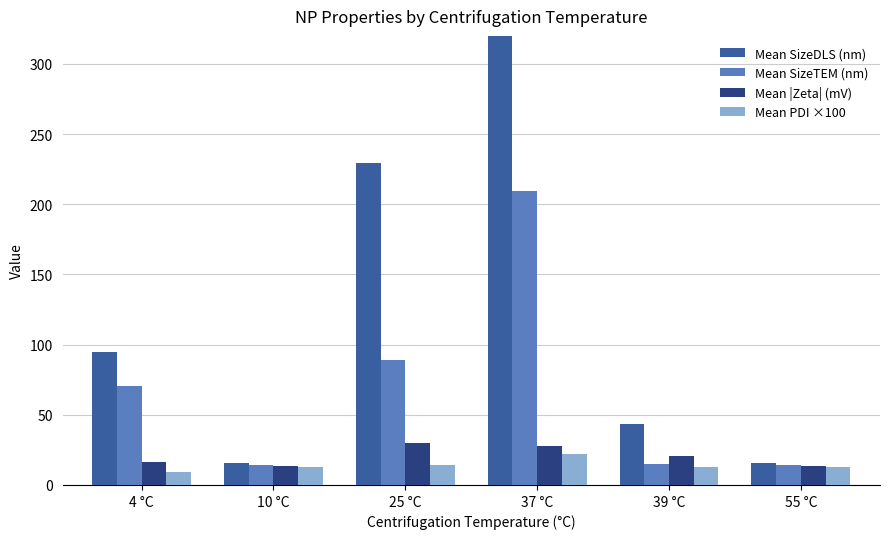

What is the greatest value displayed?

367.7